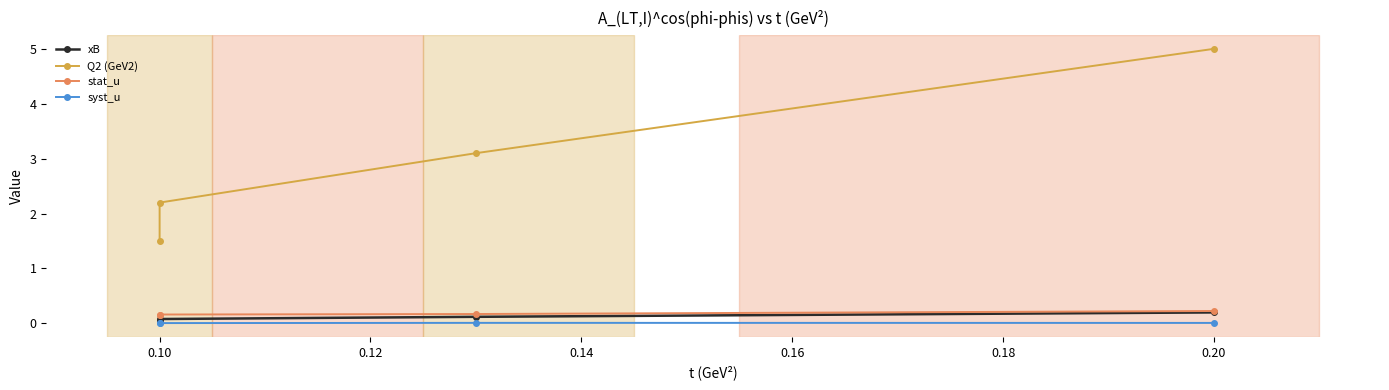

Is the value of xB at 0.12 greater than the value of stat_u at 0.10?

No